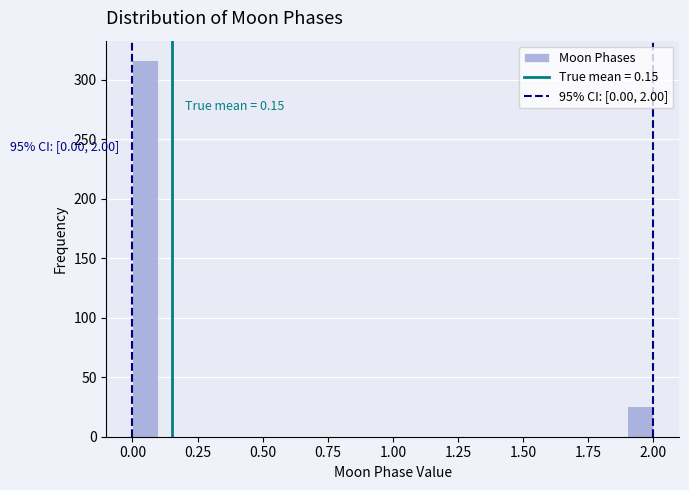

Around what value on the x-axis is the tallest bar? Give the approximate position of its centre, as read against the axis.

0.05